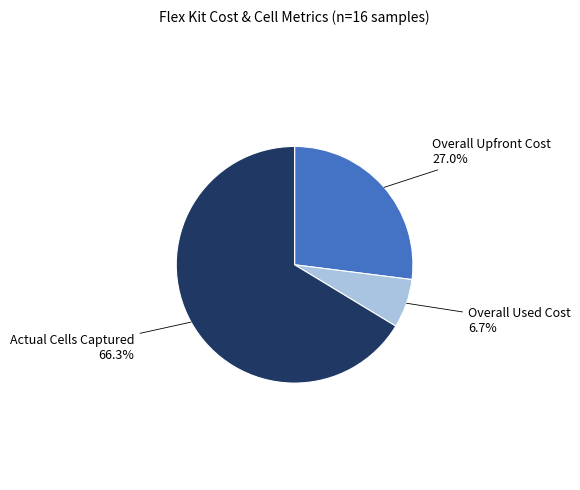

Does any single category account for the majority?

Yes